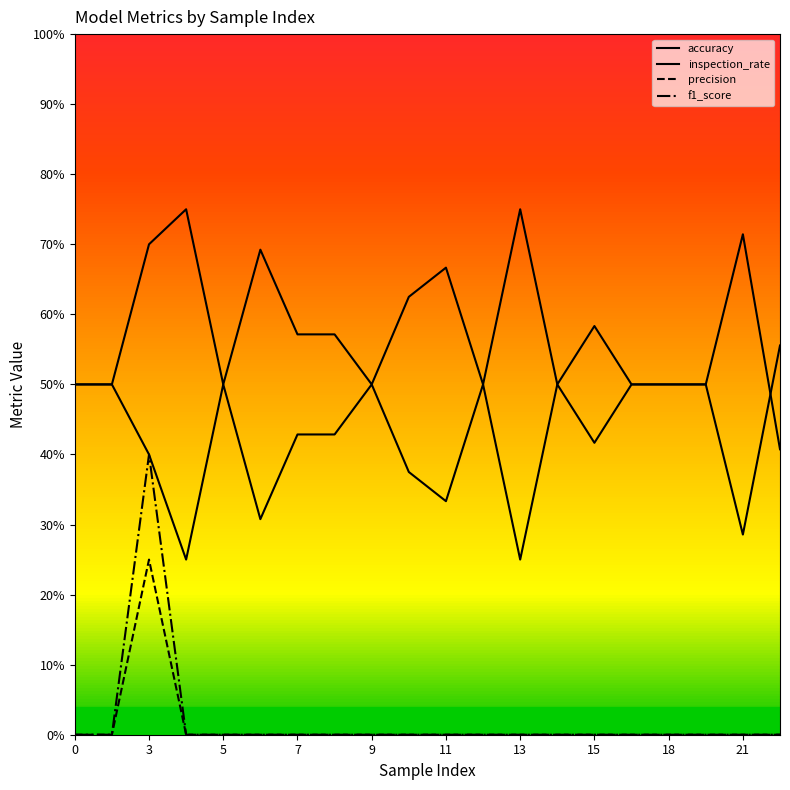

Is this an area chart (filled region under the line)?

No